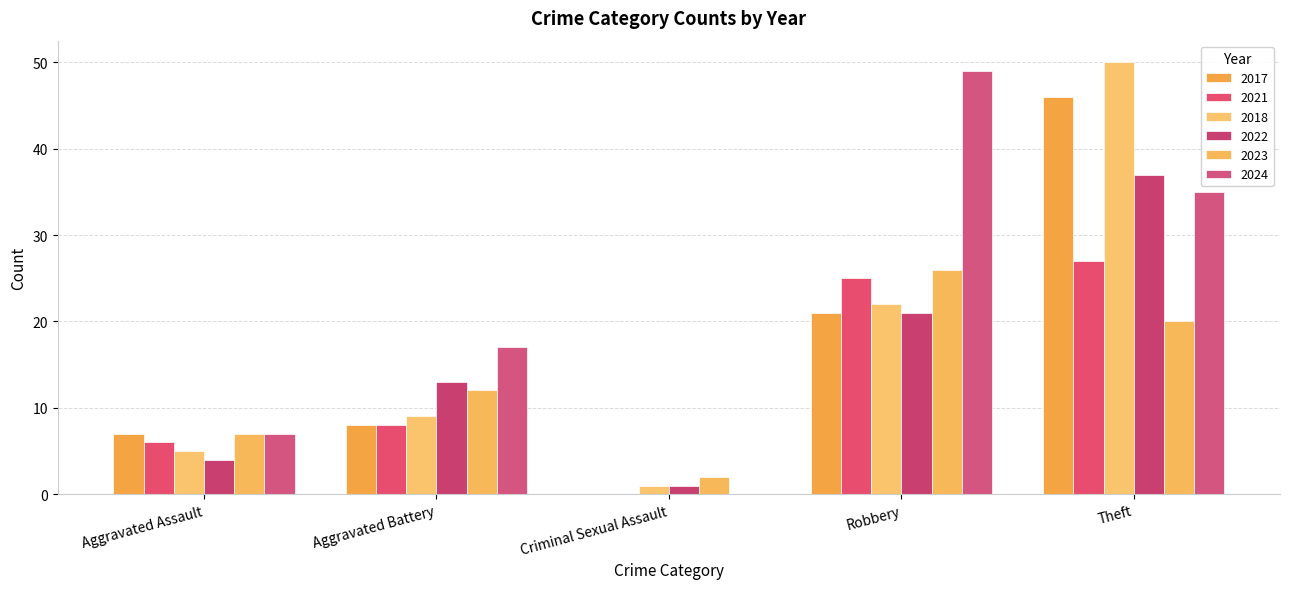

Is it true that 2023 equals 20 at Theft?

True